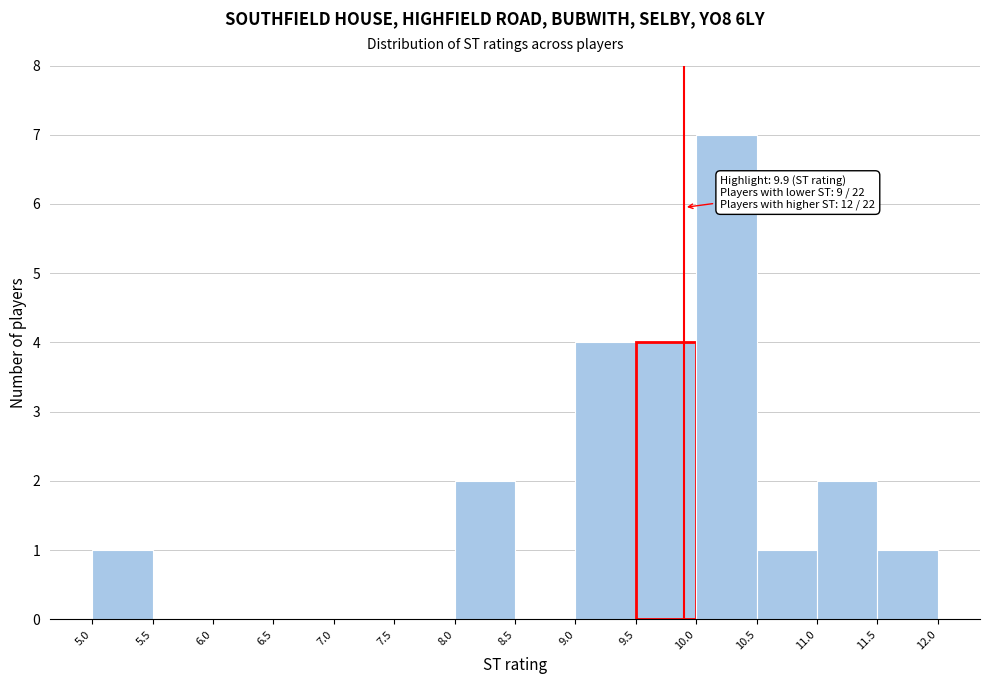

Which range on the x-axis has the tallest bar?

10.0 to 10.5